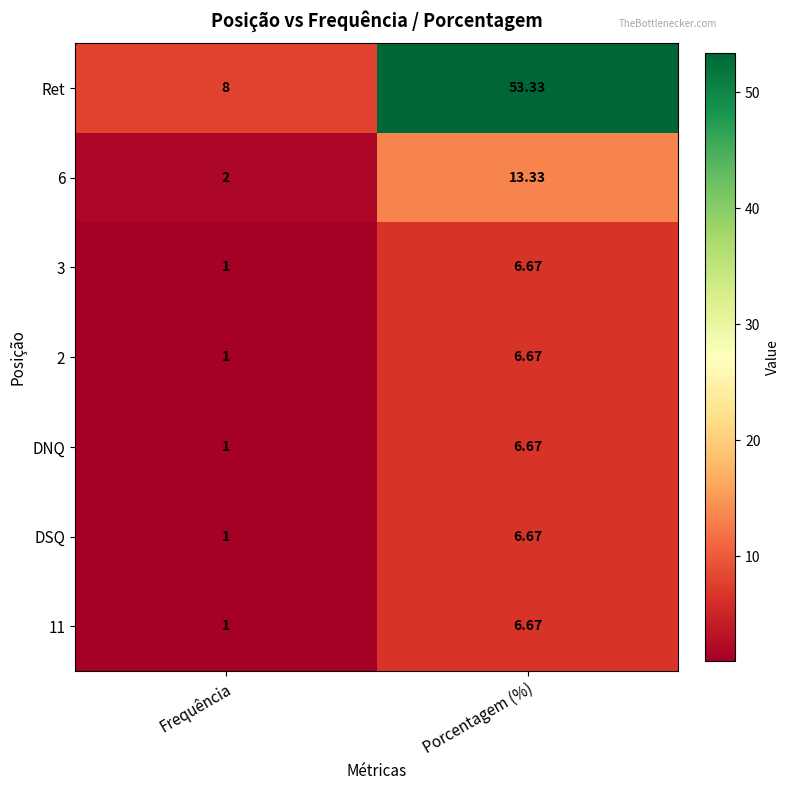

At which category is the sum across all series the highest?

Porcentagem (%)